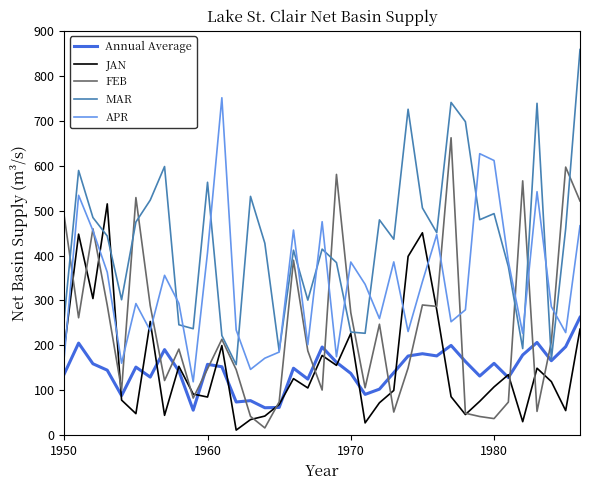

What is the highest value of the APR series?

750.9